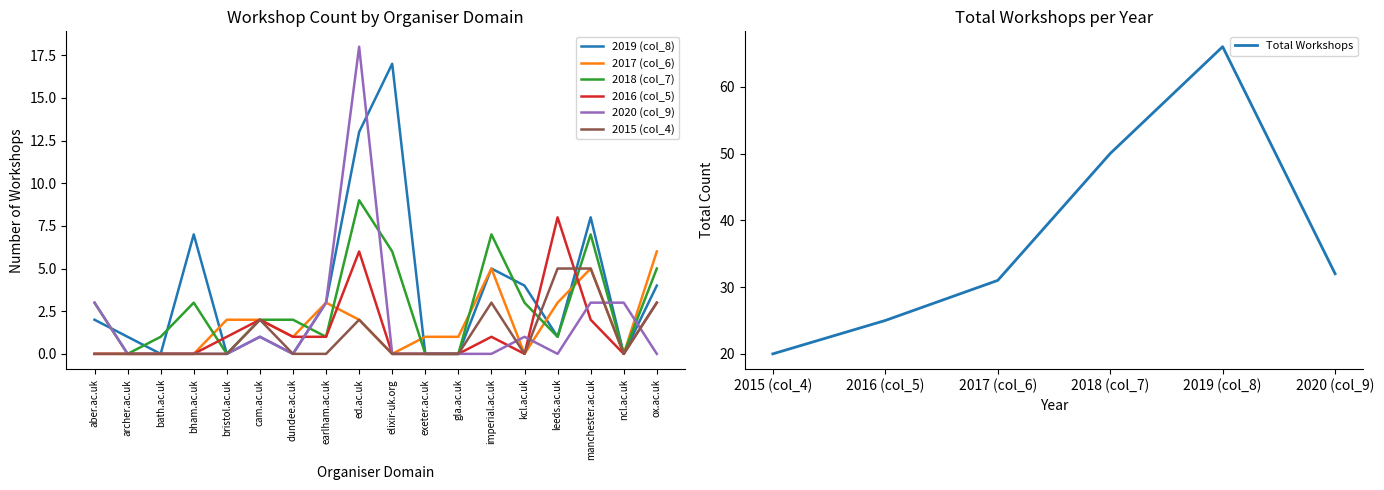

Does the chart display data point markers on the line(s)?

No